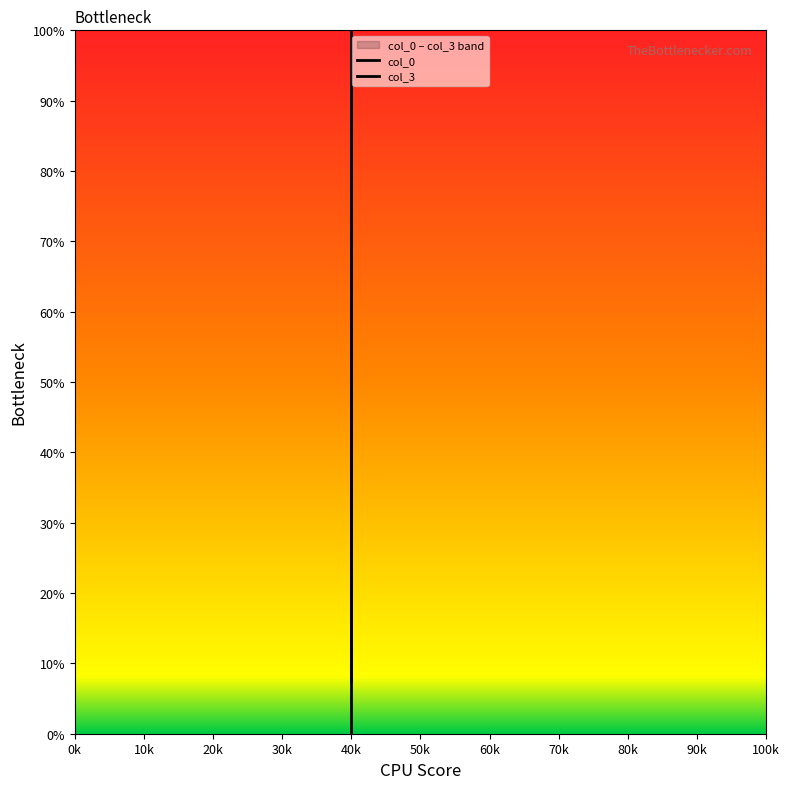

What is the sum of the col_3 values at 2 and 0?

1.1